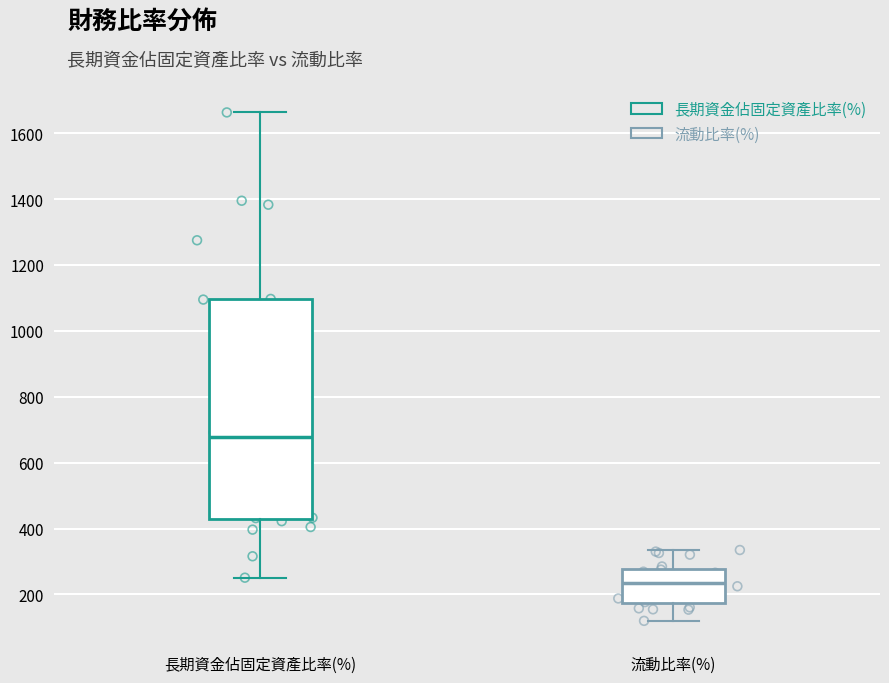

Which box is the tallest, from its lower edge to its upper edge?

長期資金佔固定資產比率(%)